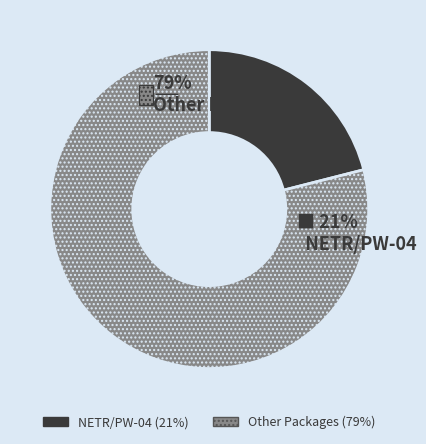

The NETR/PW-05 slice represents 25% of the pie. True or false?

False